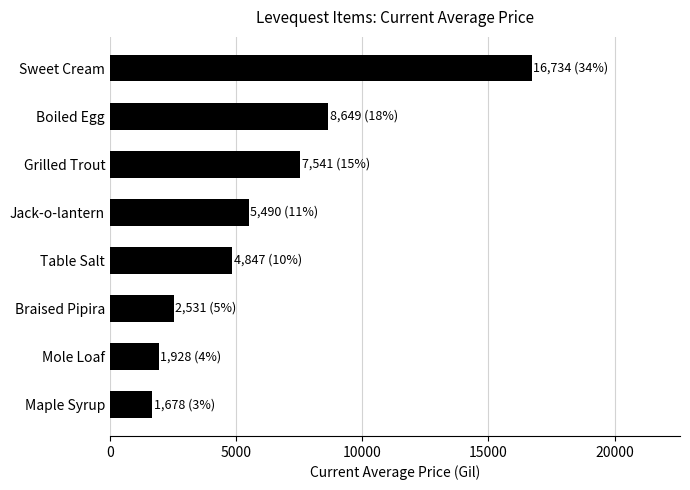

What is the sum of all values?

49400.3